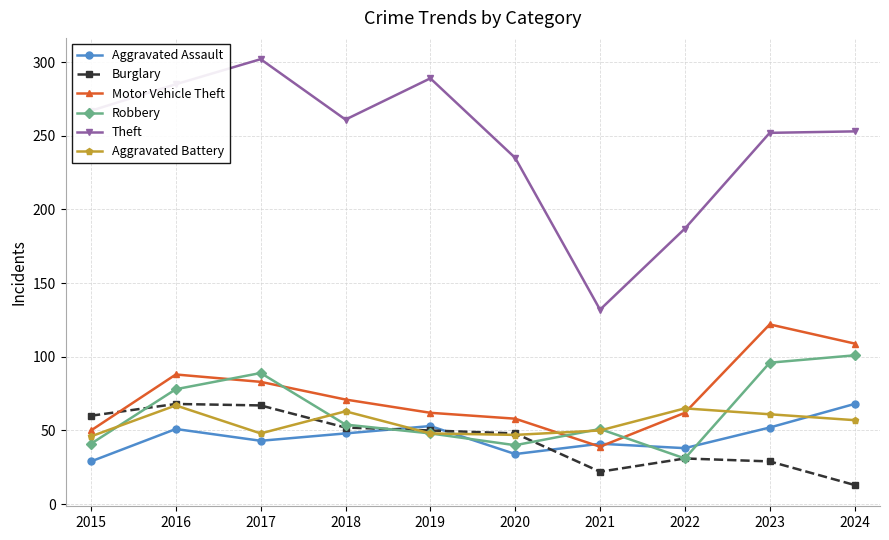

What is the sum of all Burglary values?

440